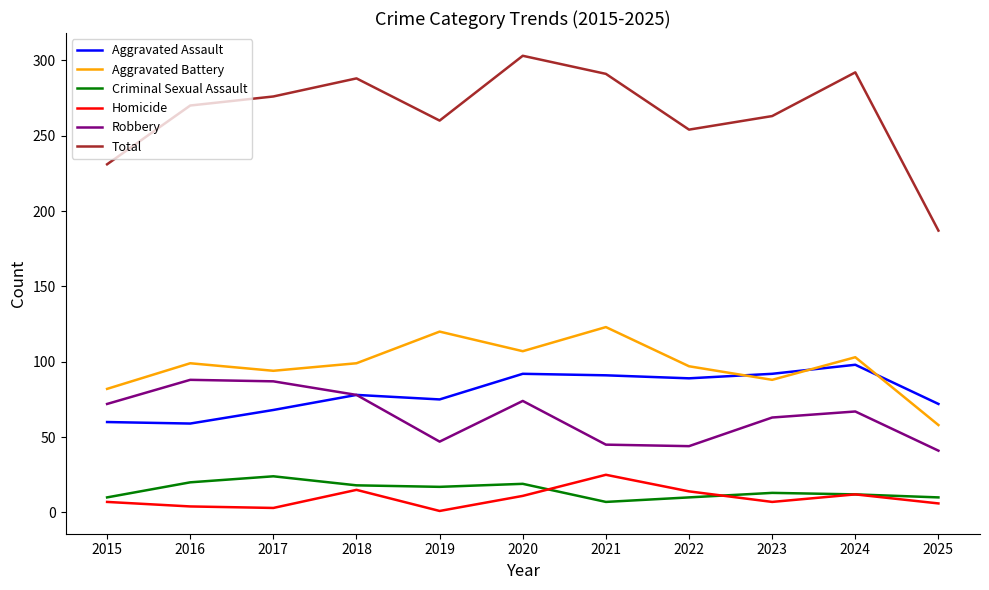

What is the minimum value shown in the chart?

1